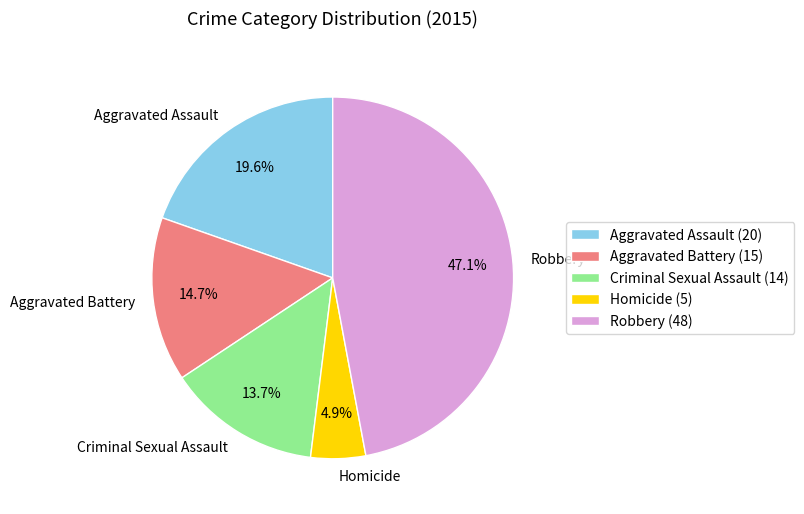

Does Aggravated Assault account for over 50% of the chart?

No